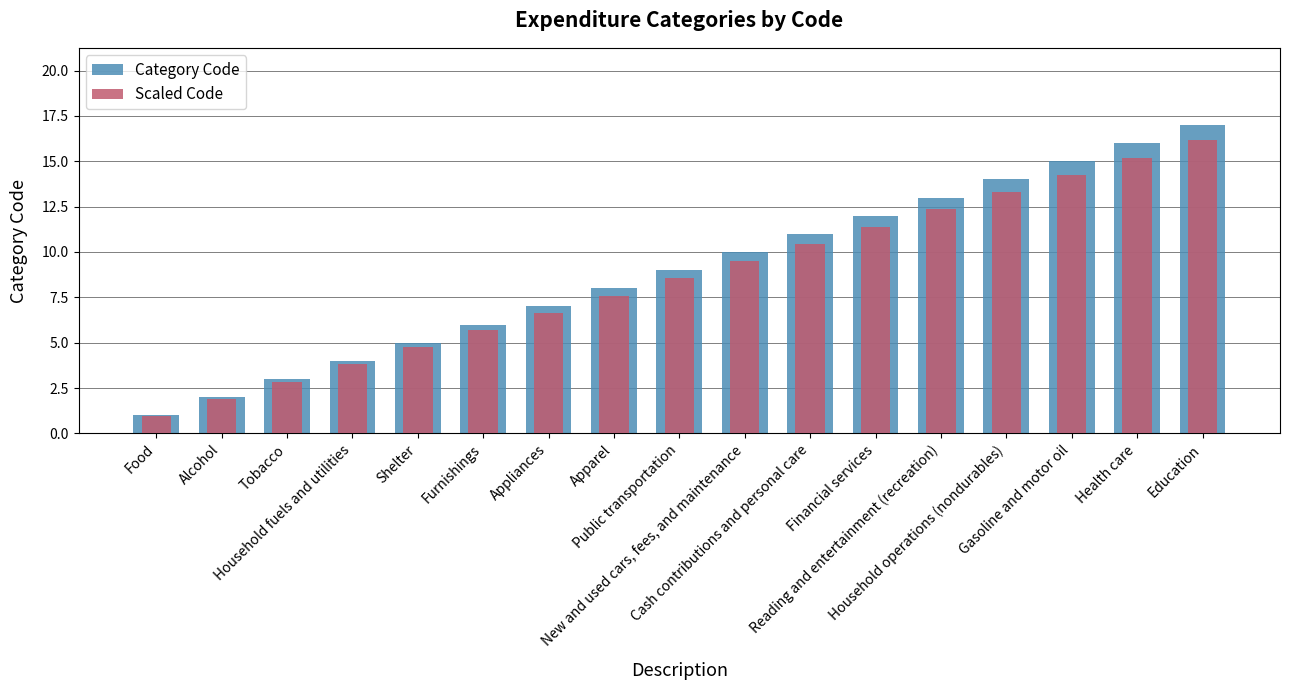

Where is Scaled Code nearest to the value 8?

Apparel